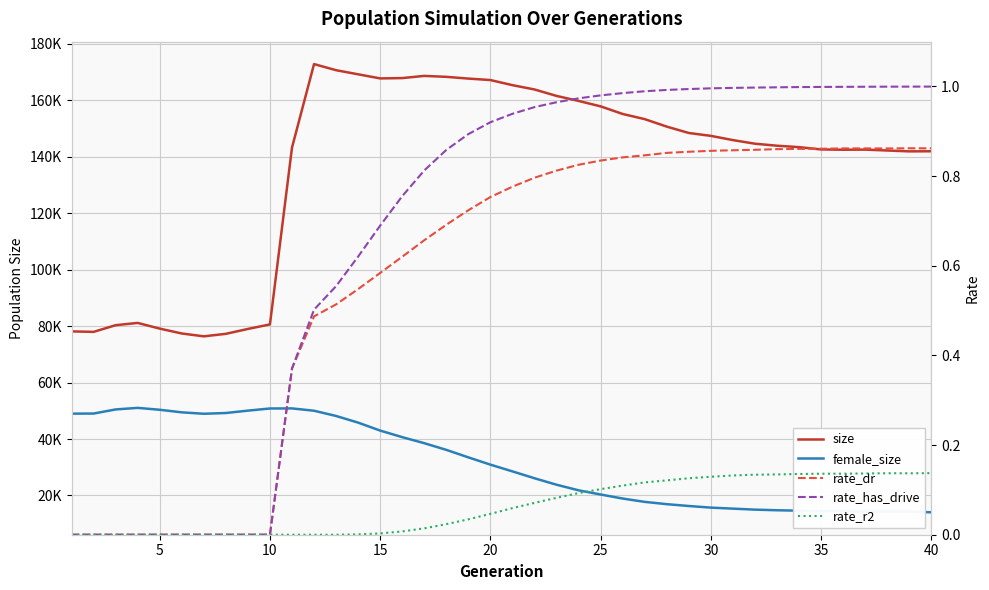

True or false: rate_has_drive and female_size cross at least once.

False